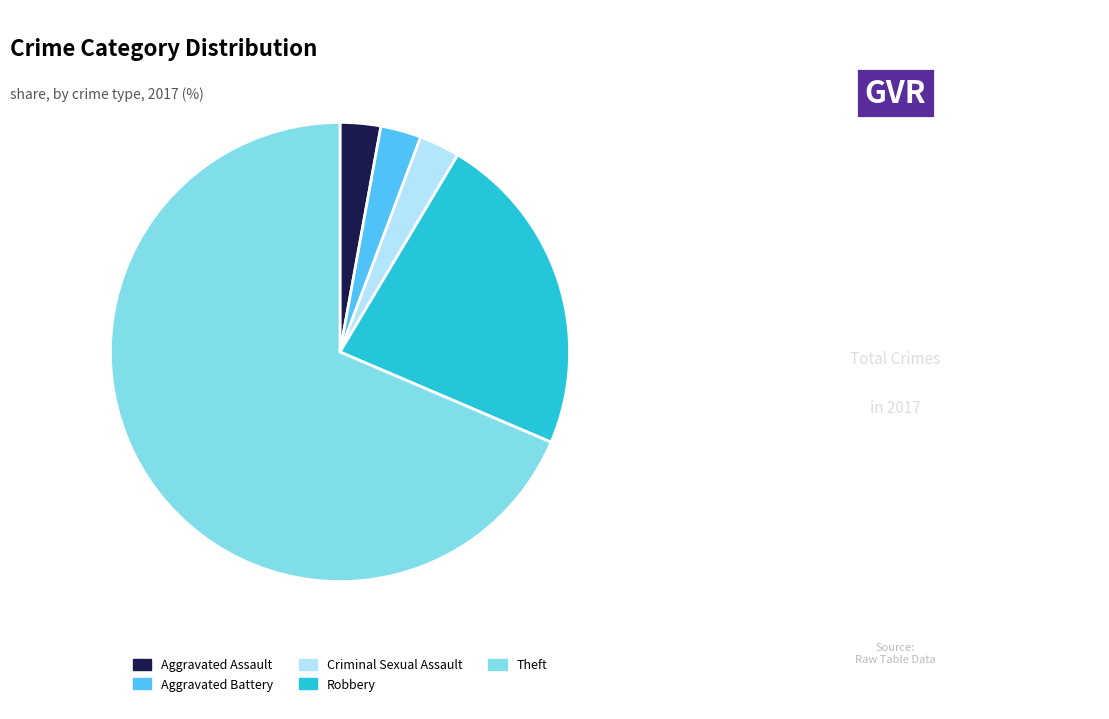

The Theft slice represents 76% of the pie. True or false?

False